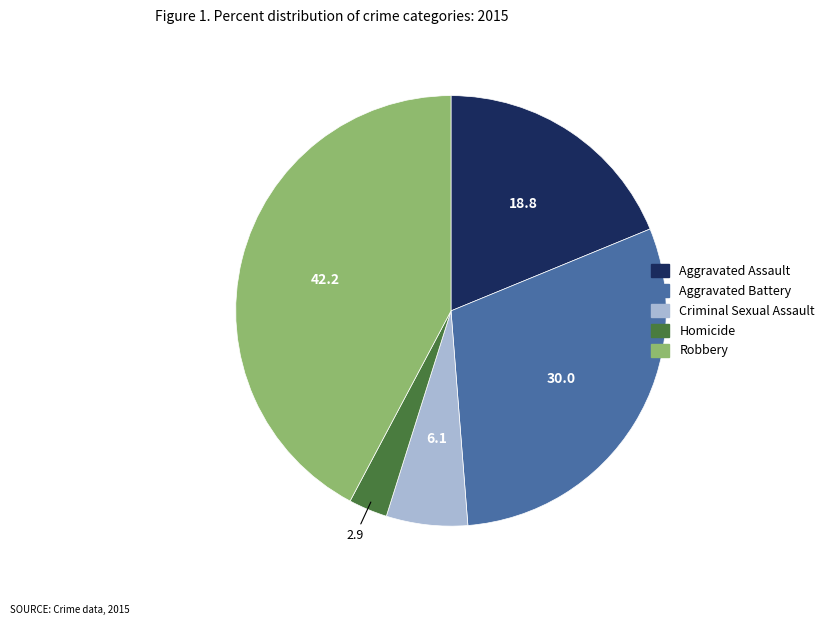

Do Criminal Sexual Assault and Aggravated Assault together represent more than half of the pie?

No